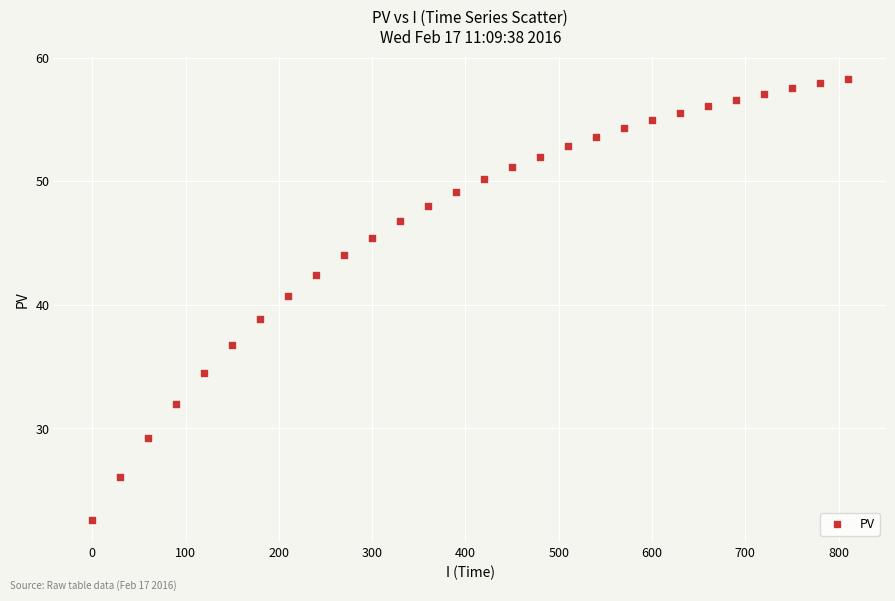

What Y value in the scatter plot is closest to 40?

40.7